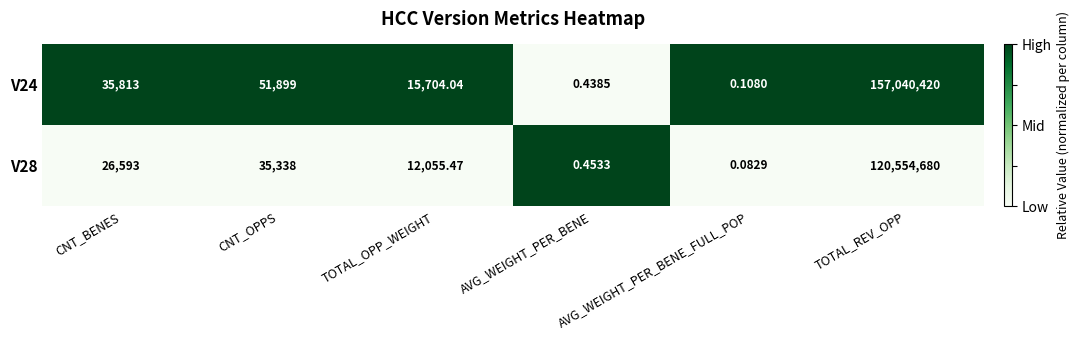

Which category has the lowest value in the V28 series?

AVG_WEIGHT_PER_BENE_FULL_POP